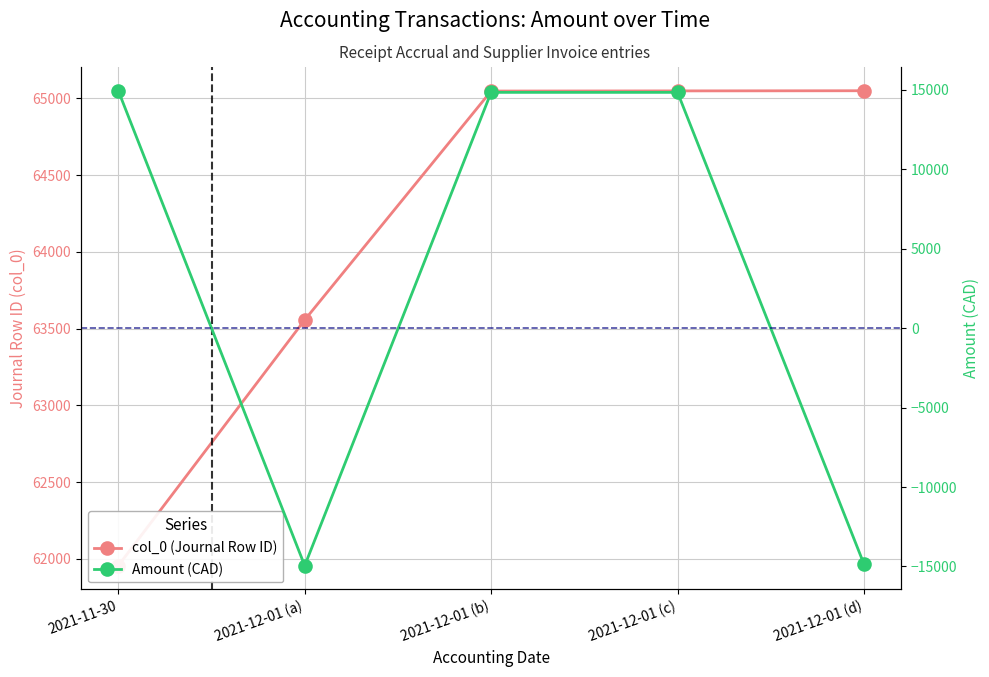

The value of Amount (CAD) at 2021-12-01 (d) is -14848.2. True or false?

True